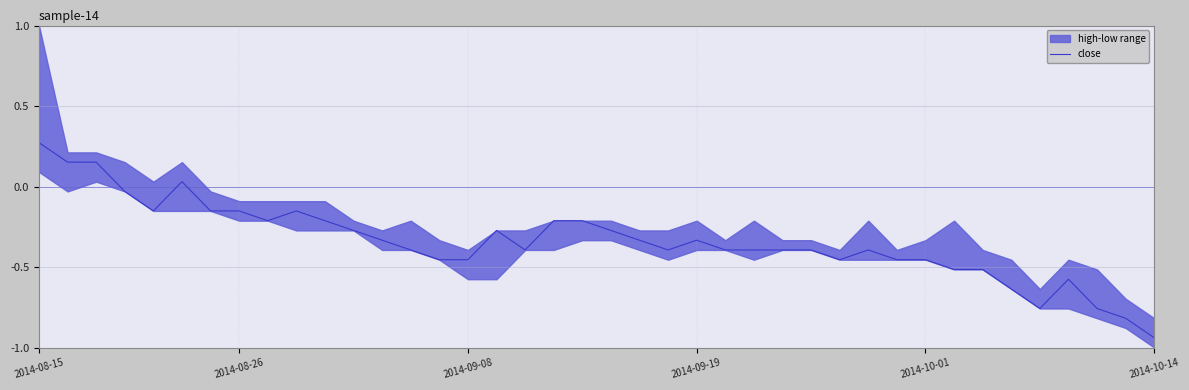

Which category has the lowest value in the close series?

2014-10-14